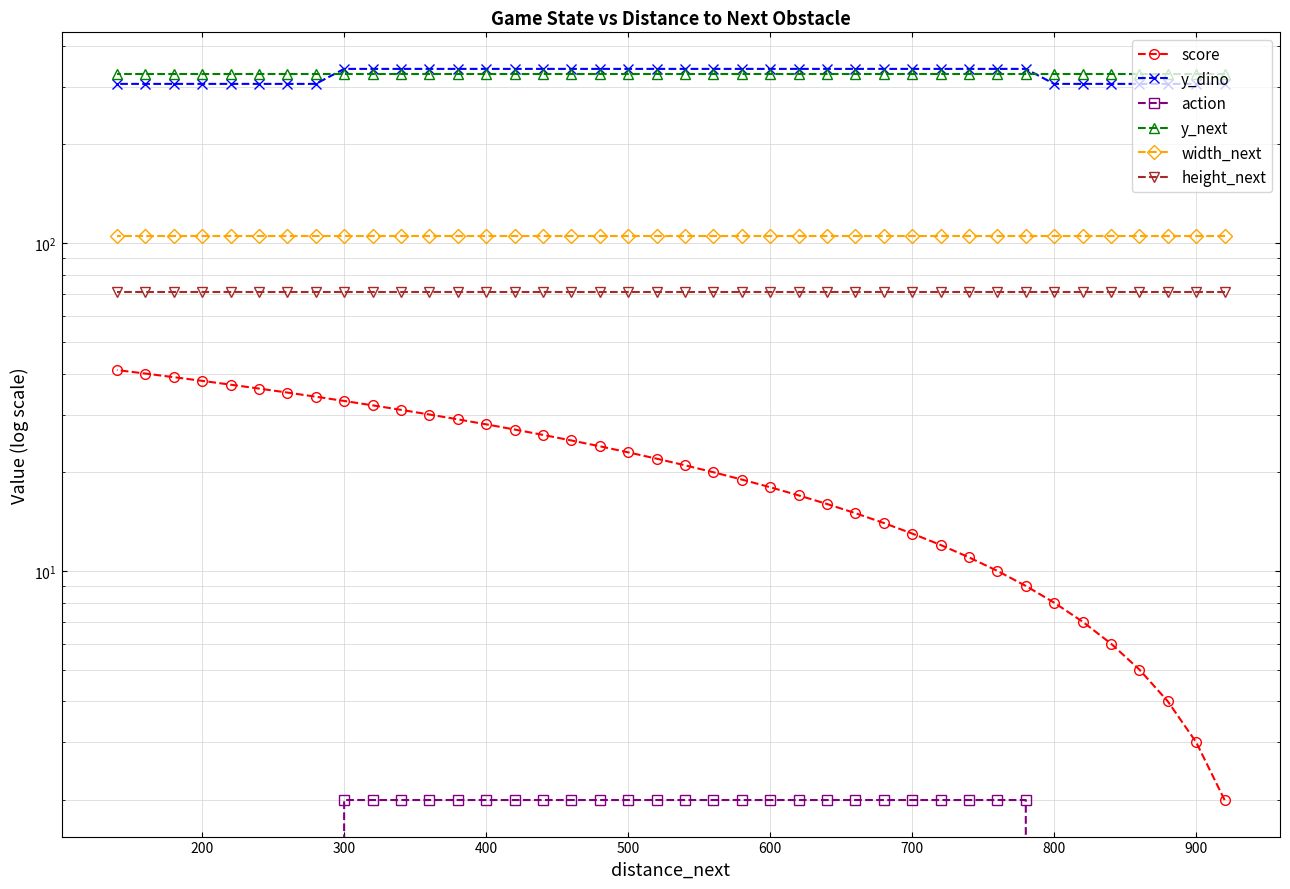

How many lines are shown in the chart?

6